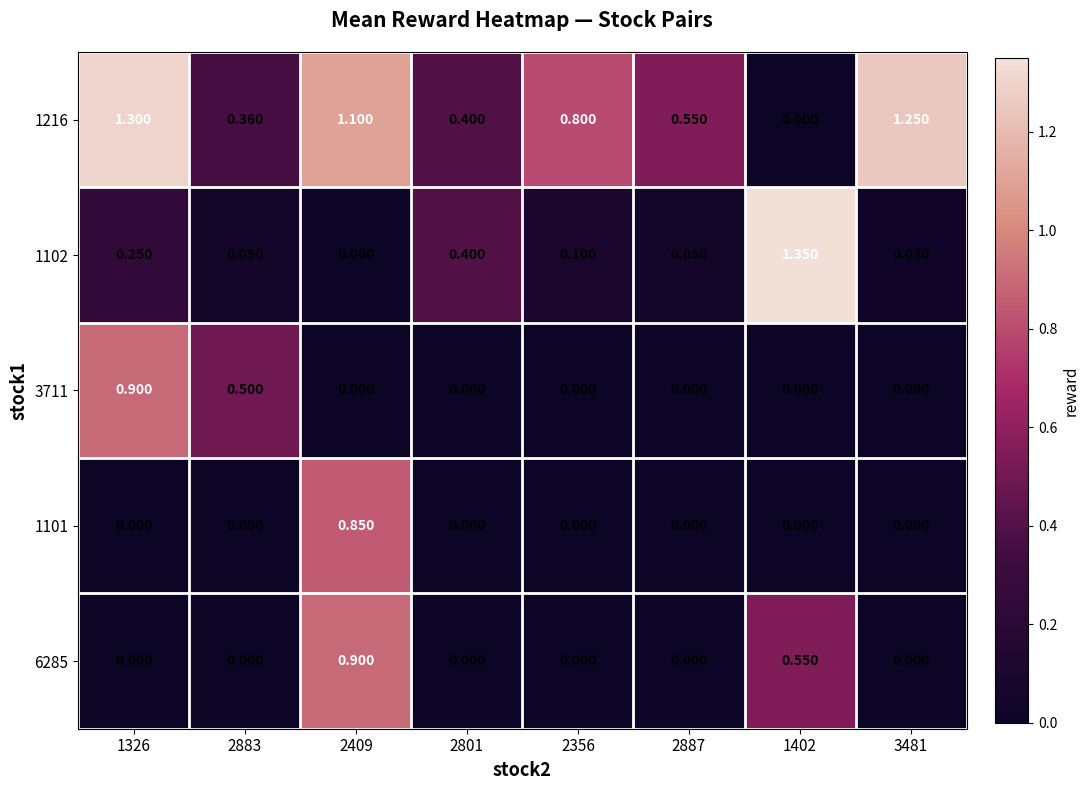

Is the value of 1102 at 3481 greater than the value of 1216 at 2883?

No